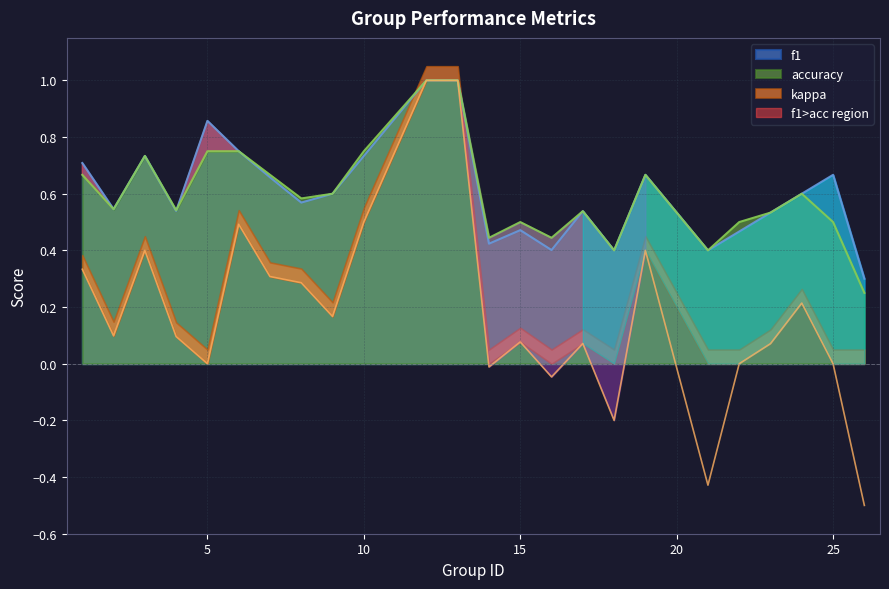

Where is f1 nearest to the value 0?

26